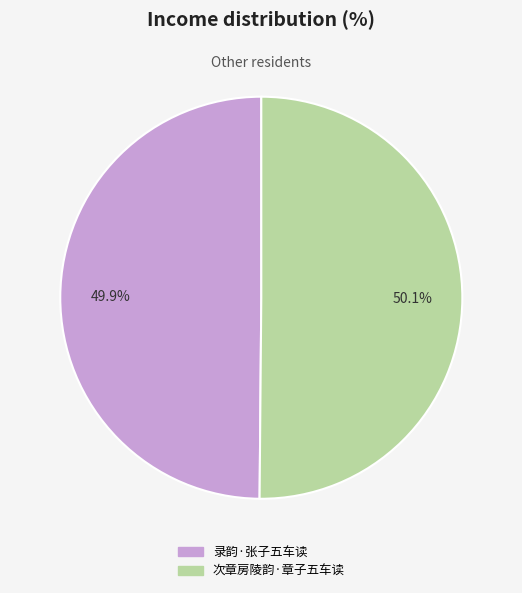

Does any single category account for the majority?

Yes